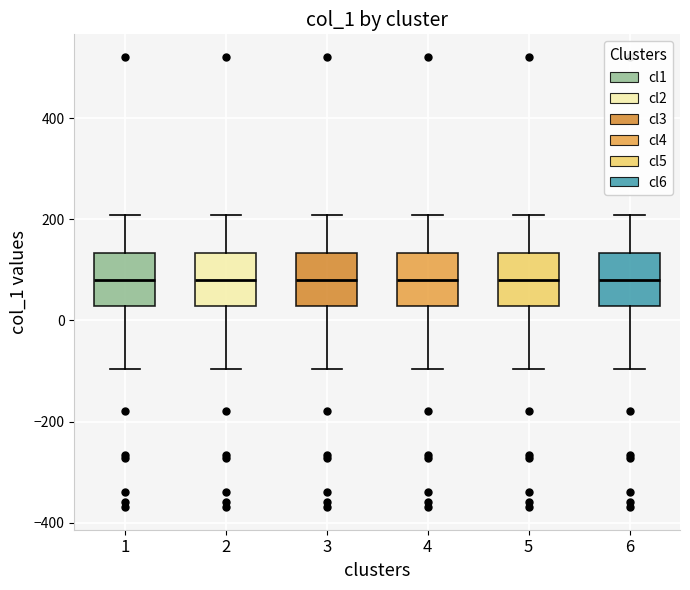

Reading left to right, read every box against the y-axis: the position of its median line, the range the box covers, and the ends of its whiskers. The values are not printed on the chart, so give them approximately, as read against the axis.

1: median 80, box 20 to 140, whiskers -100 to 200
2: median 80, box 20 to 140, whiskers -100 to 200
3: median 80, box 20 to 140, whiskers -100 to 200
4: median 80, box 20 to 140, whiskers -100 to 200
5: median 80, box 20 to 140, whiskers -100 to 200
6: median 80, box 20 to 140, whiskers -100 to 200